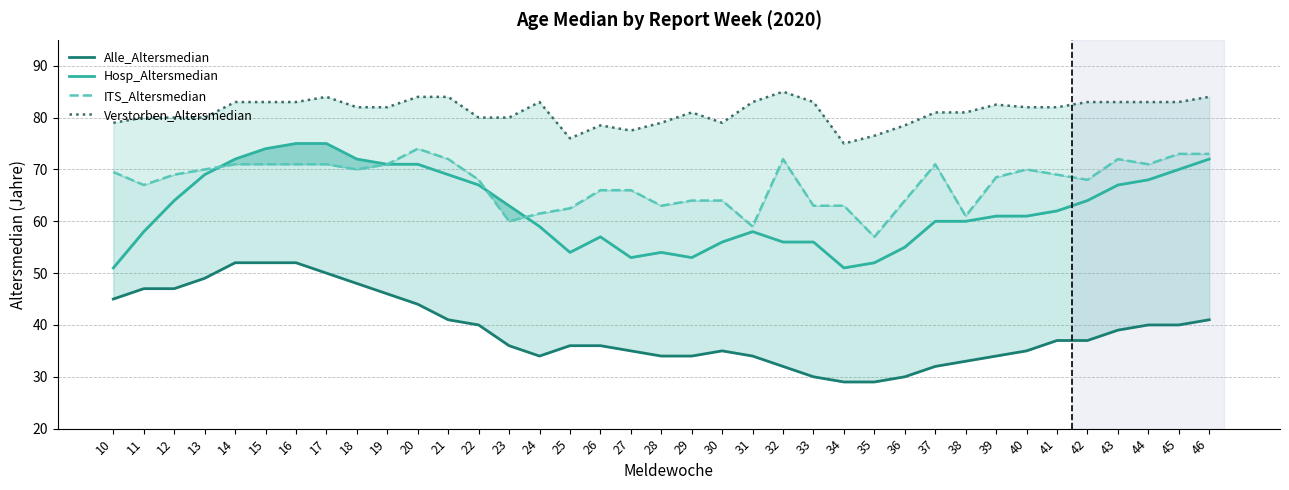

Rank the series at 27 from lowest to highest value.

Alle_Altersmedian, Hosp_Altersmedian, ITS_Altersmedian, Verstorben_Altersmedian